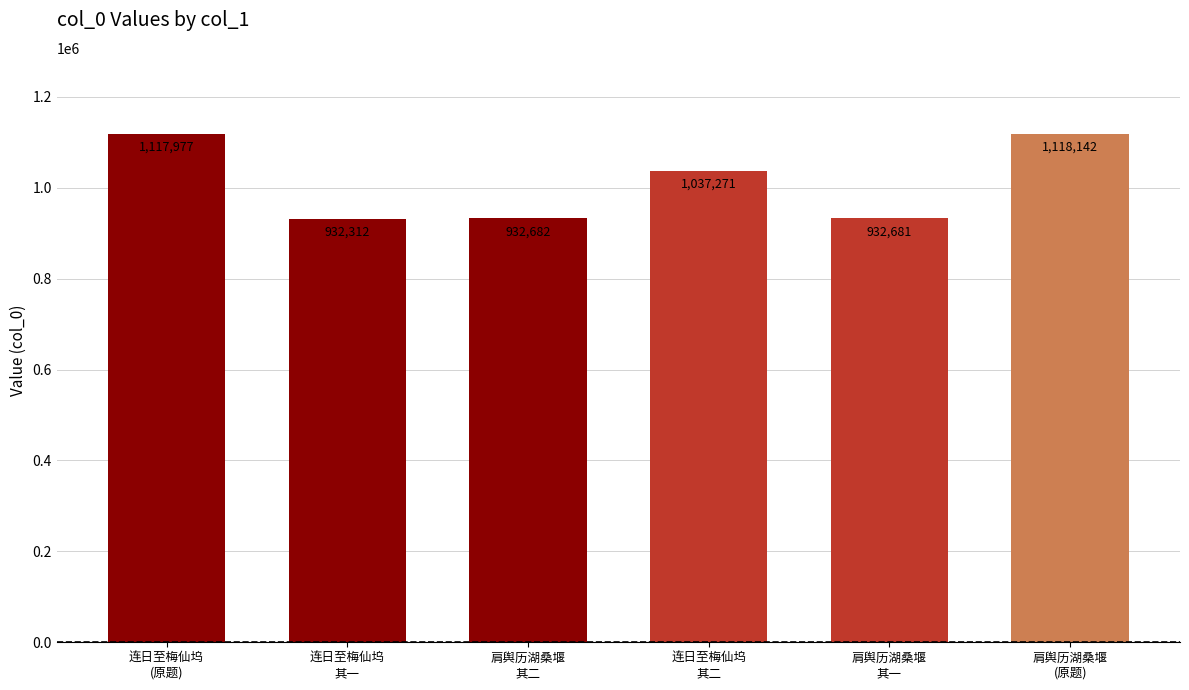

What is the value of the 4th bar from the left?

1037271